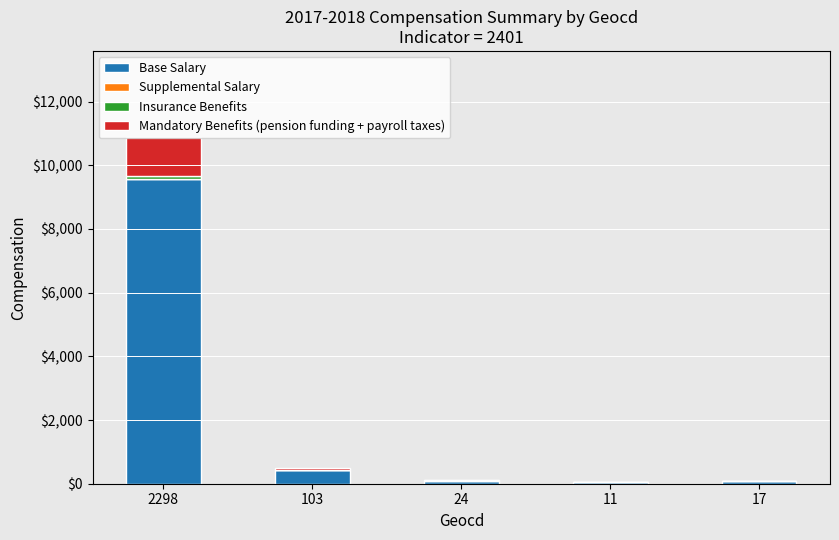

What is the sum of all Base Salary values?

10213